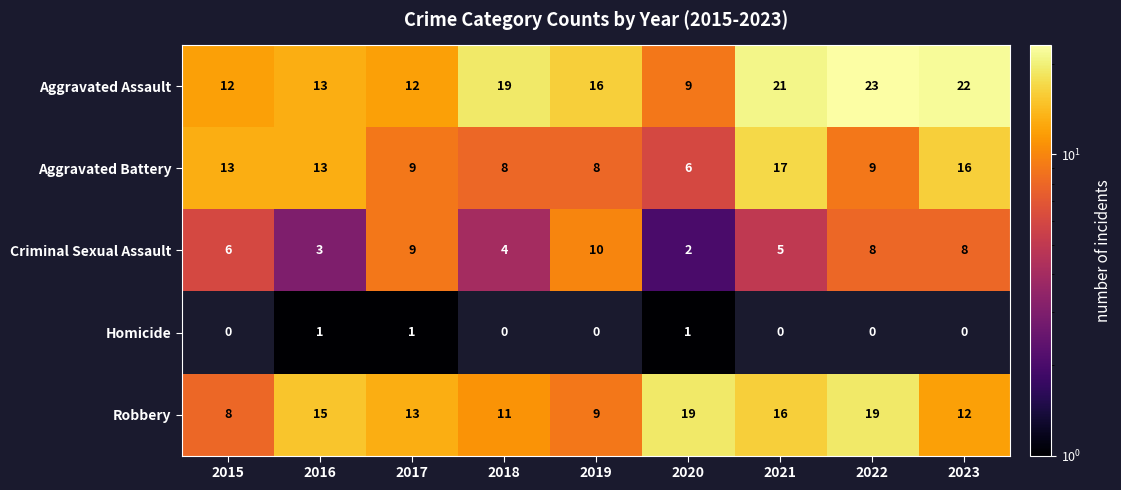

At which label does Aggravated Battery reach its peak?

2021